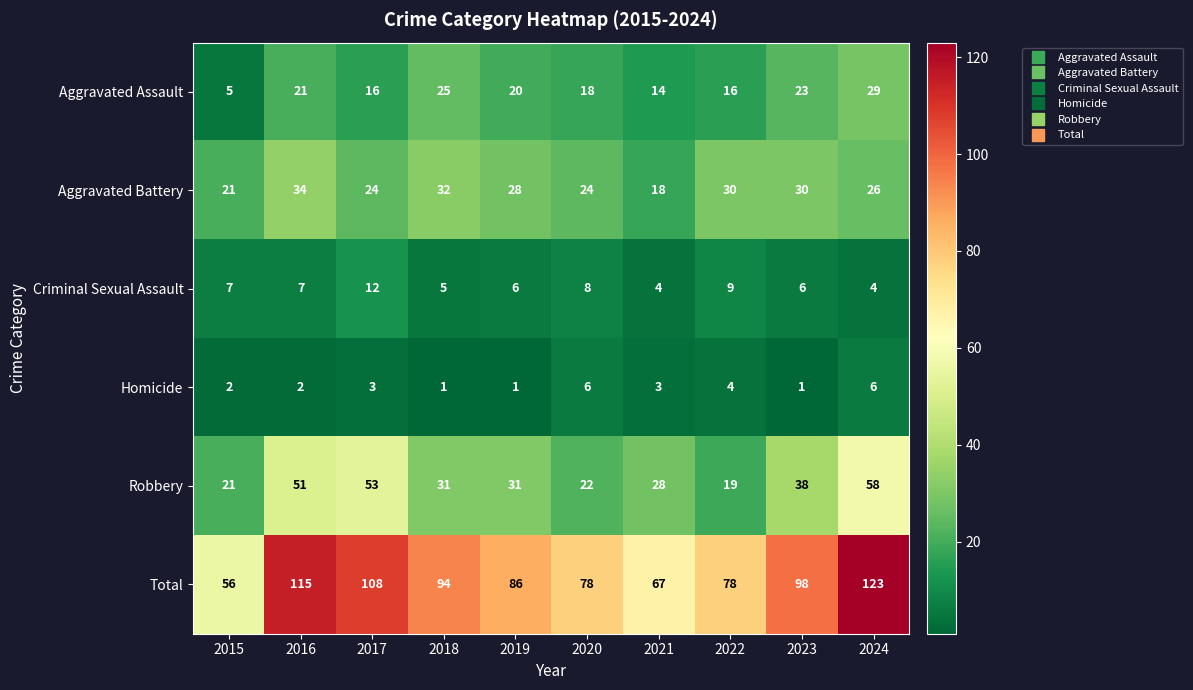

Read the Robbery value at 2018.

31